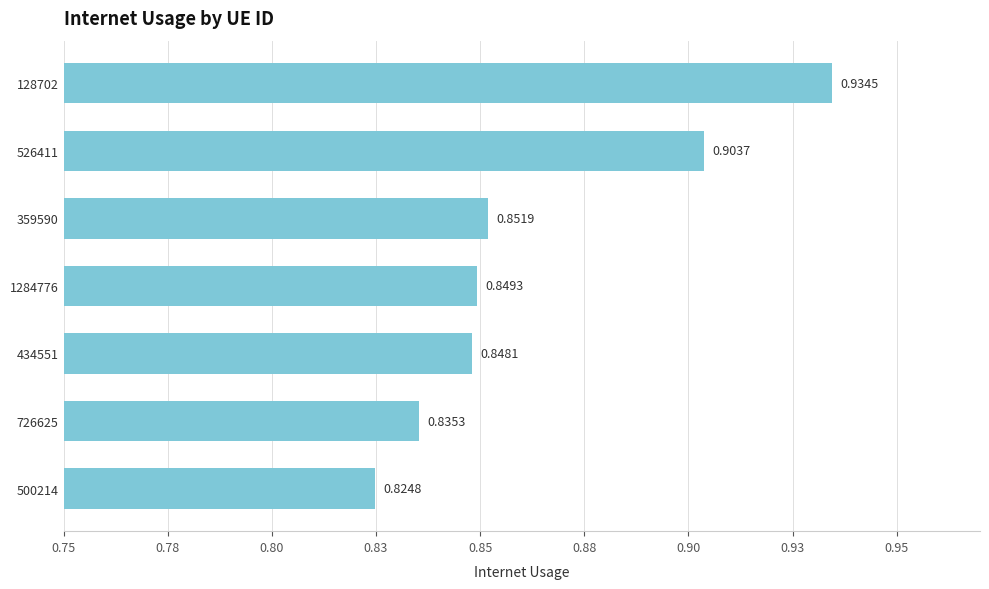

How many bars are there in total?

7